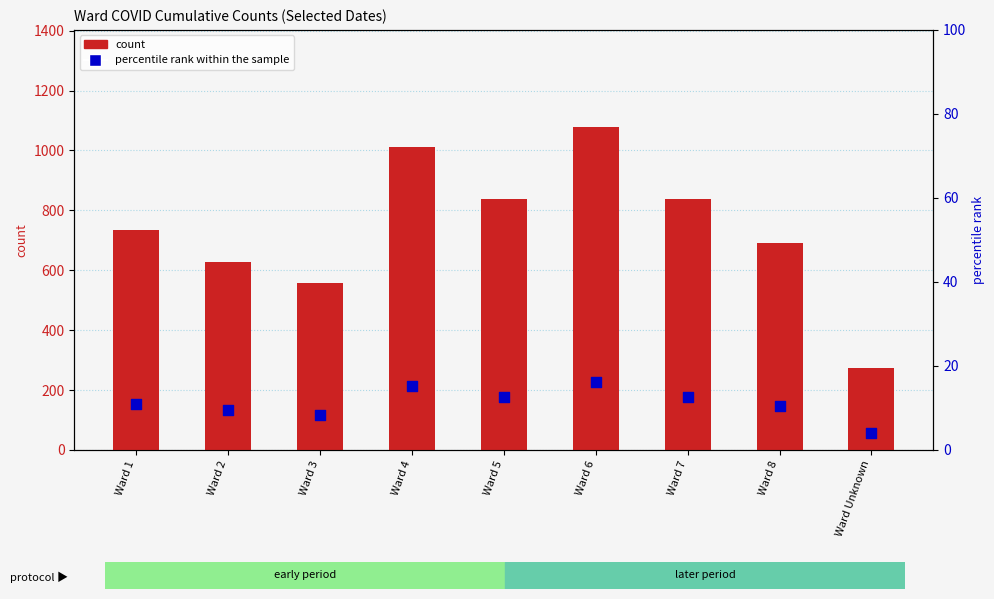

What are all the series names shown in the legend?

count, percentile rank within the sample